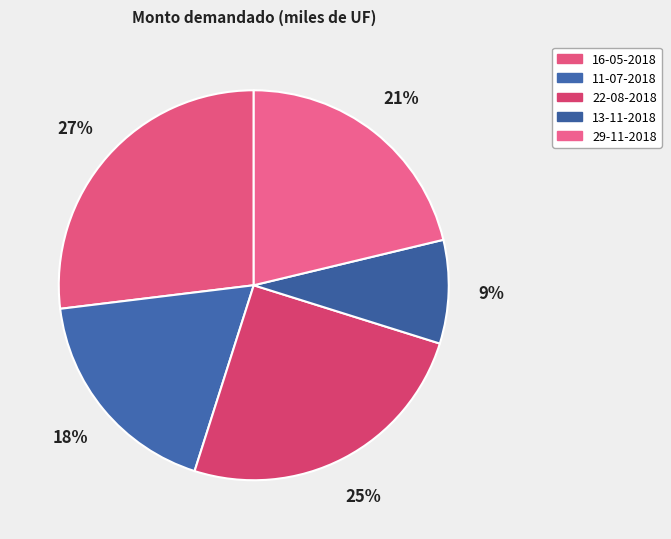

To the nearest percent, what is the difference between the largest and smallest slice percentages?

18%